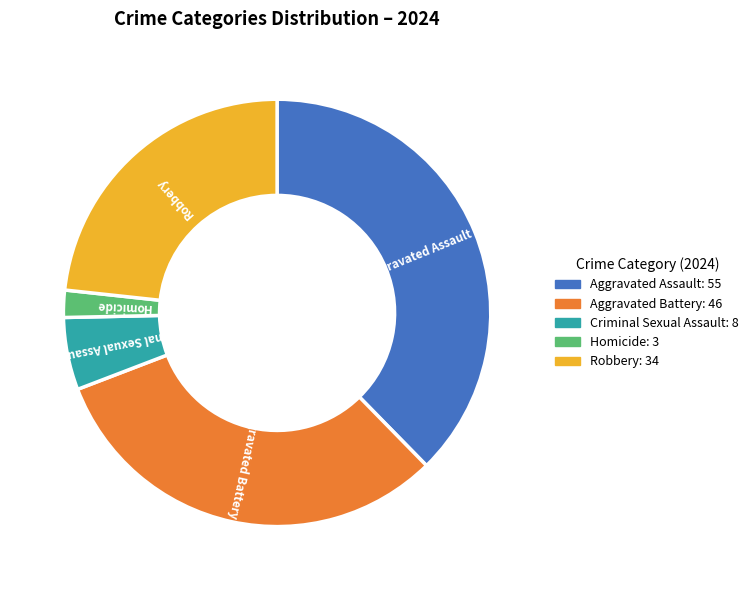

Rank the categories by value from highest to lowest.

Aggravated Assault, Aggravated Battery, Robbery, Criminal Sexual Assault, Homicide